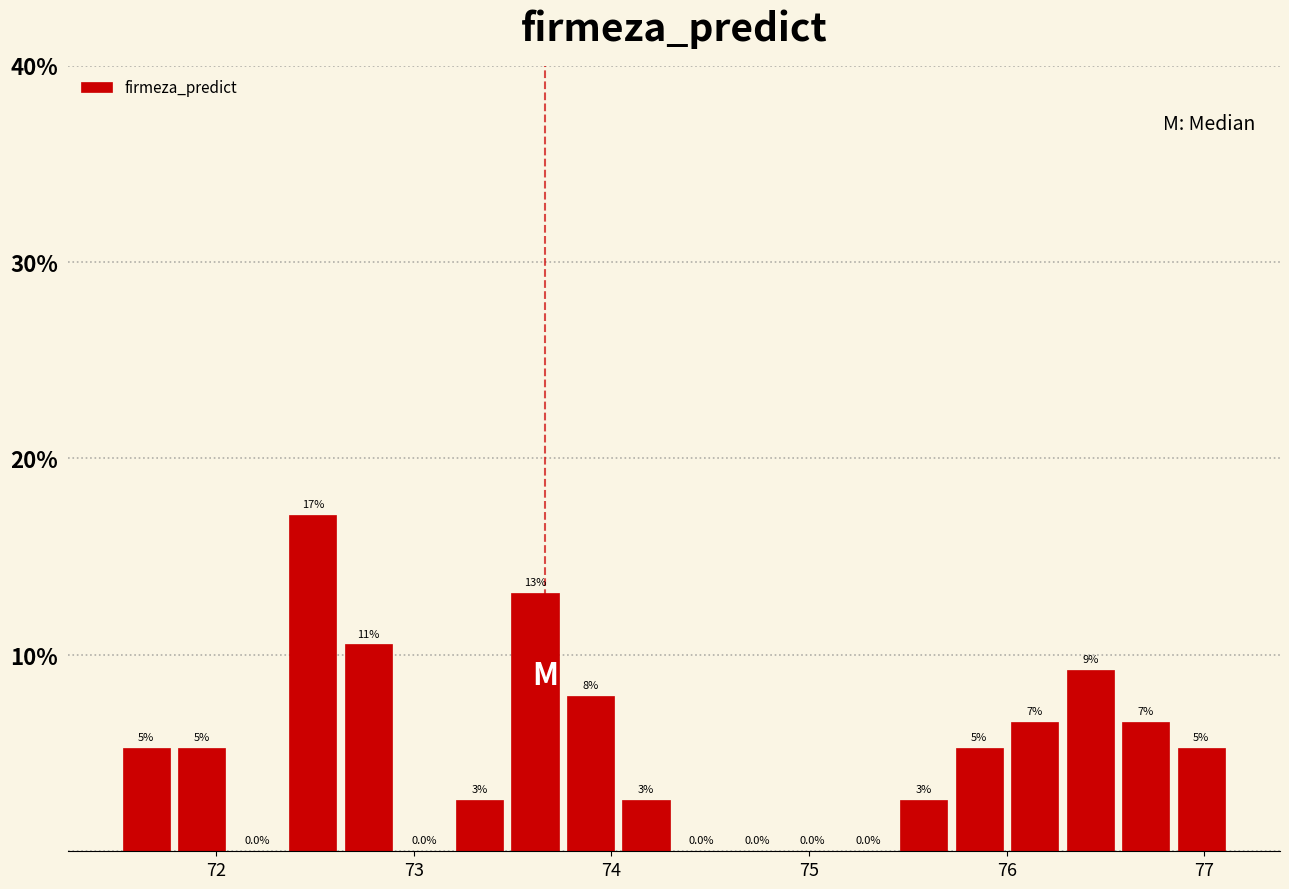

Around what value on the x-axis is the tallest bar? Give the approximate position of its centre, as read against the axis.

72.5